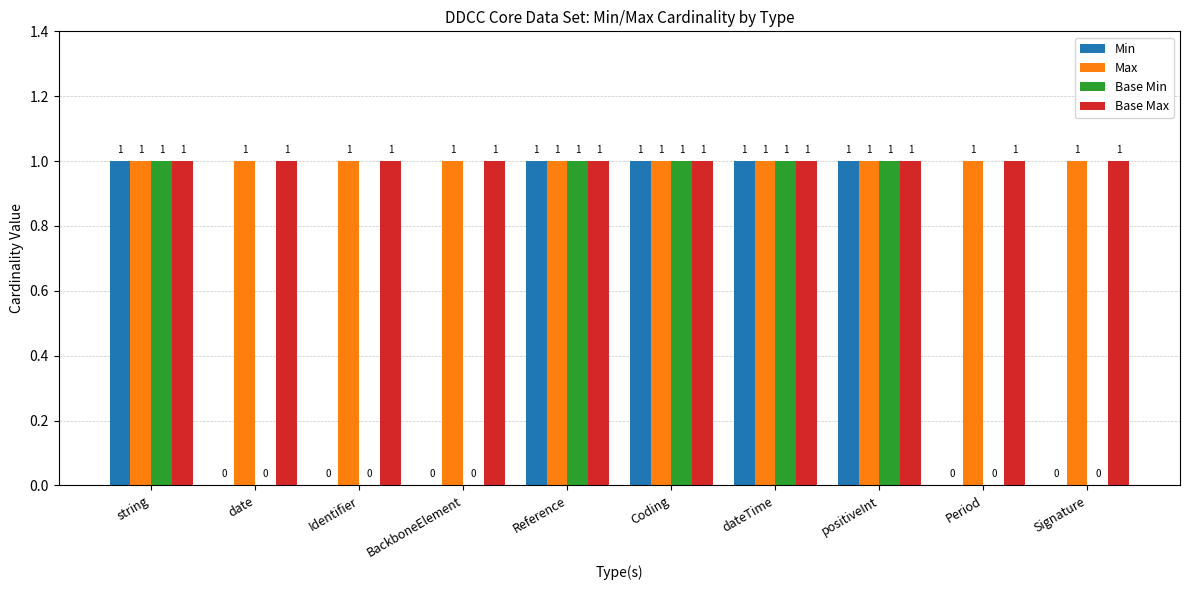

How many Base Min values are between 0 and 1?

10